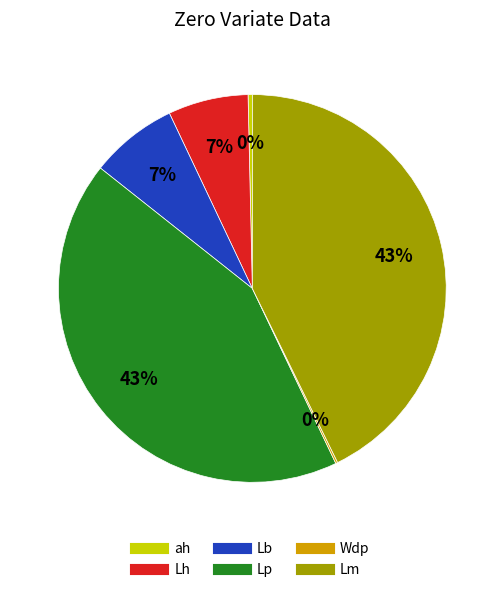

To the nearest percent, what is the average slice percentage?

17%